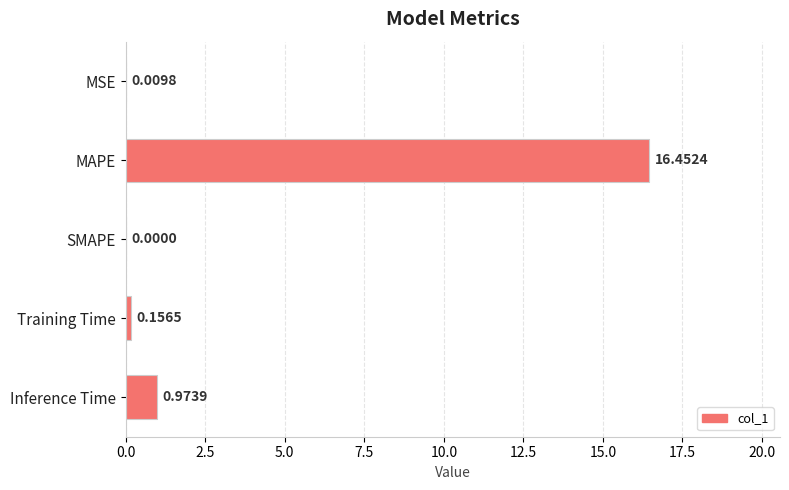

What is the sum of all values?

17.6